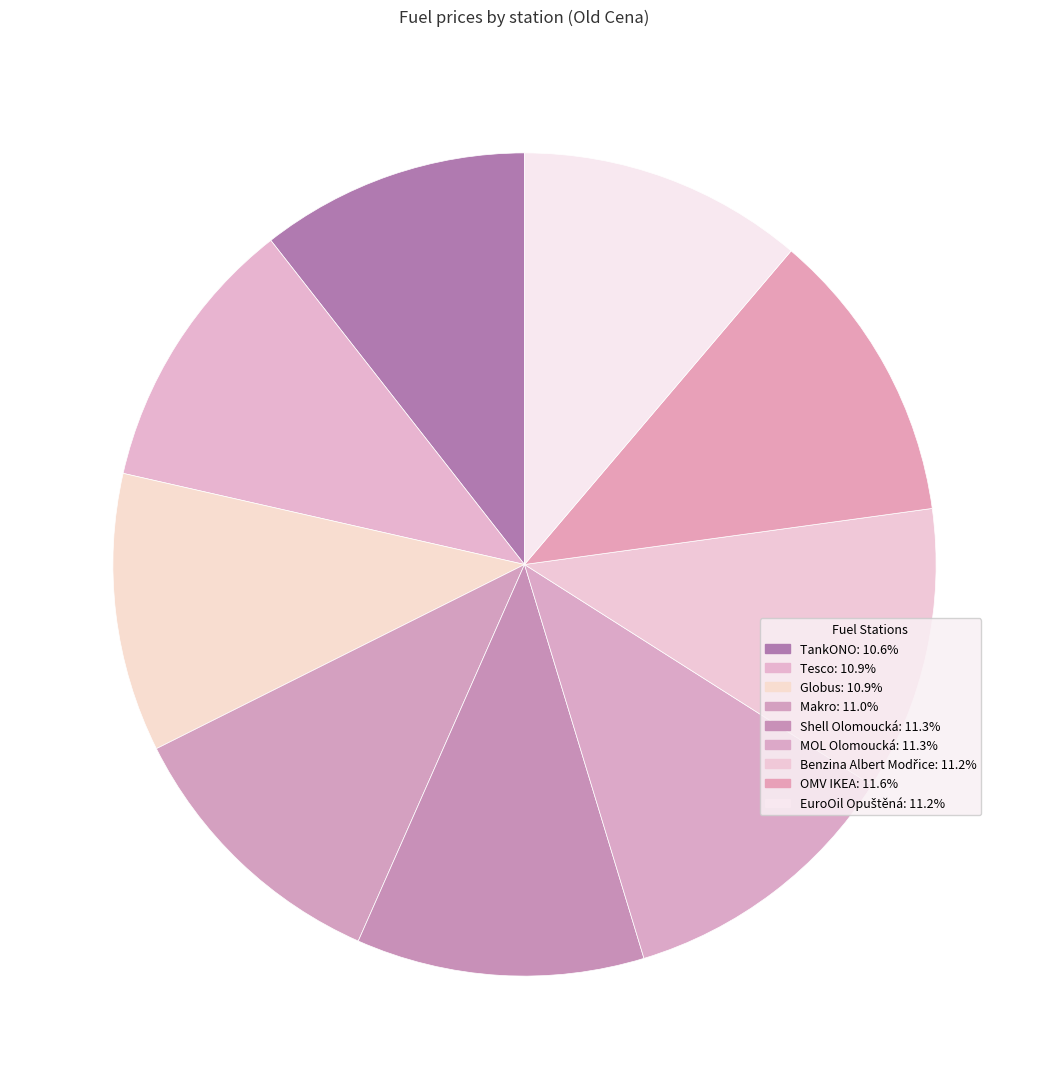

Count the number of slices in the pie.

9